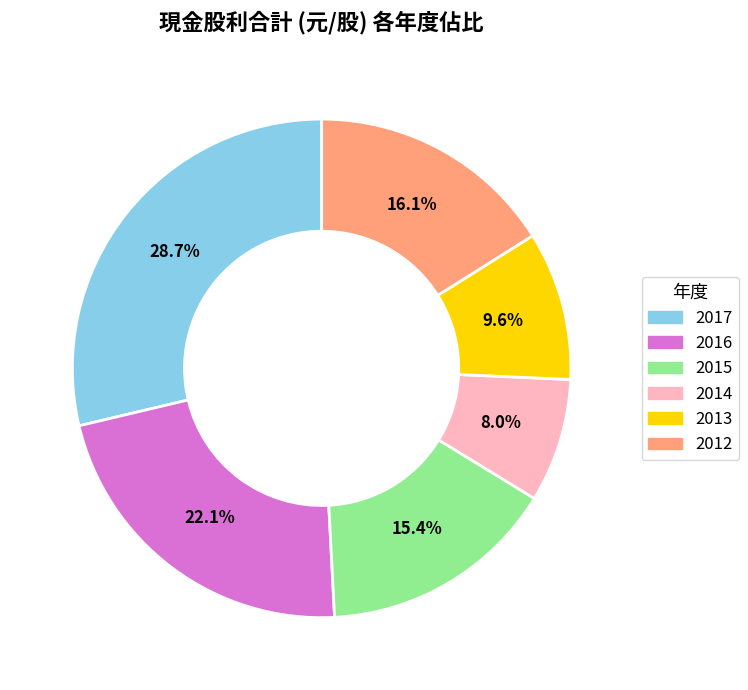

What percentage is the 2014 slice, to the nearest percent?

8%